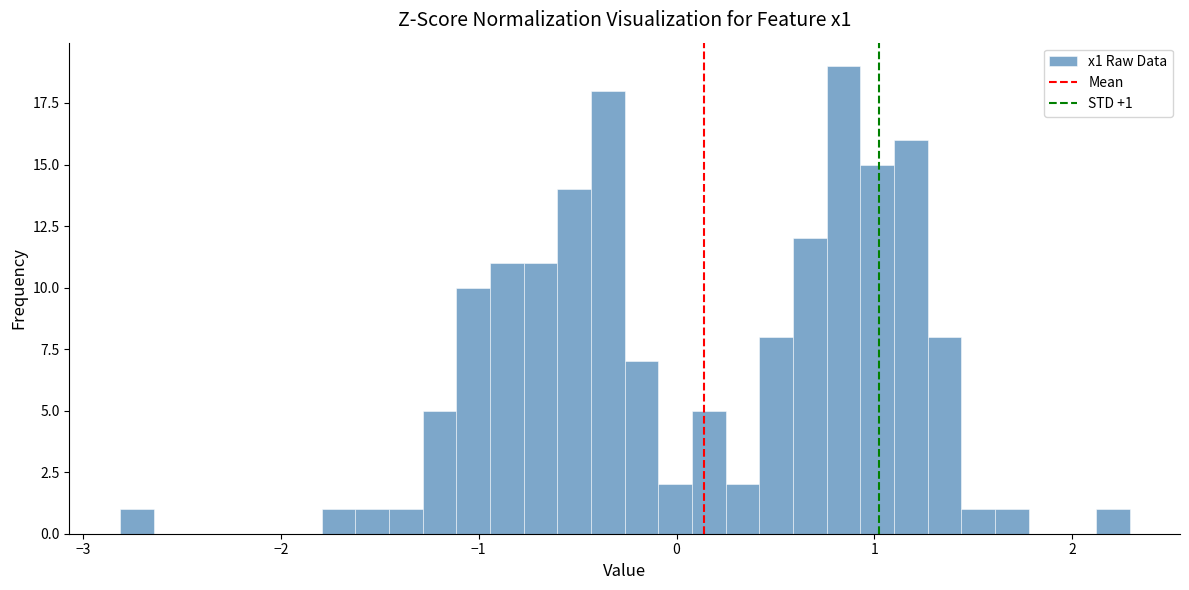

Around what value on the x-axis is the tallest bar? Give the approximate position of its centre, as read against the axis.

0.8